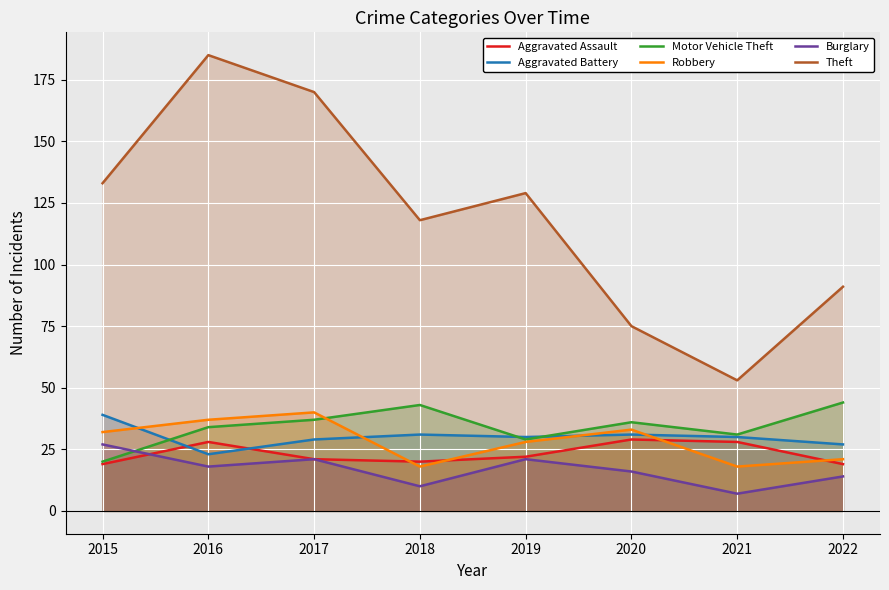

Is it true that Aggravated Battery equals 30 at 2019?

True